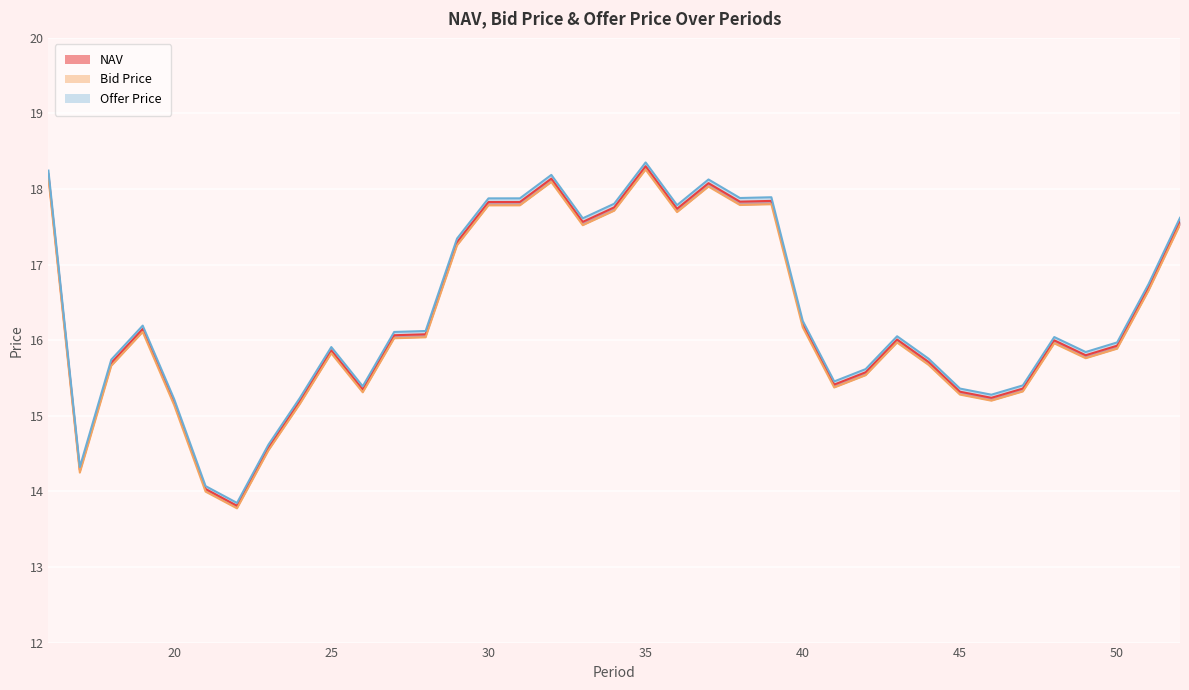

Reading left to right, what are all the values shown in this chart?

NAV: 18.2	14.3	15.7	16.1	15.2	14.0	13.8	14.6	15.2	15.9	15.3	16.1	16.1	17.3	17.8	17.8	18.1	17.6	17.8	18.3	17.7	18.1	17.8	17.8	16.2	15.4	15.6	16.0	15.7	15.3	15.2	15.4	16.0	15.8	15.9	16.7	17.6
Bid Price: 18.1	14.2	15.7	16.1	15.1	14.0	13.8	14.5	15.2	15.8	15.3	16.0	16.0	17.3	17.8	17.8	18.1	17.5	17.7	18.3	17.7	18.0	17.8	17.8	16.2	15.4	15.5	16.0	15.7	15.3	15.2	15.3	16.0	15.8	15.9	16.7	17.5
Offer Price: 18.2	14.3	15.7	16.2	15.2	14.1	13.8	14.6	15.2	15.9	15.4	16.1	16.1	17.3	17.9	17.9	18.2	17.6	17.8	18.4	17.8	18.1	17.9	17.9	16.3	15.5	15.6	16.1	15.8	15.4	15.3	15.4	16.0	15.8	16.0	16.7	17.6